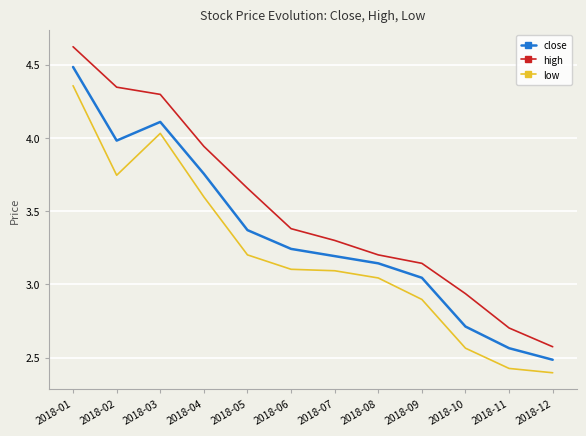

Which category has the highest value in the high series?

2018-01